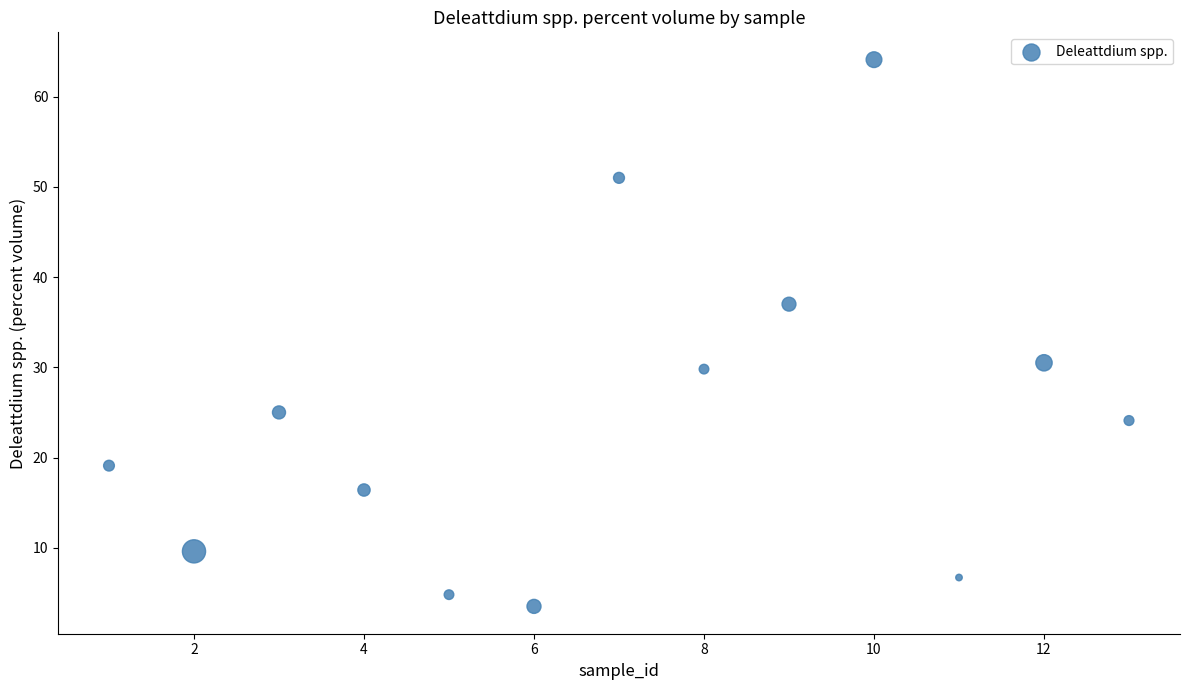

What Y value in the scatter plot is closest to 33?

30.5